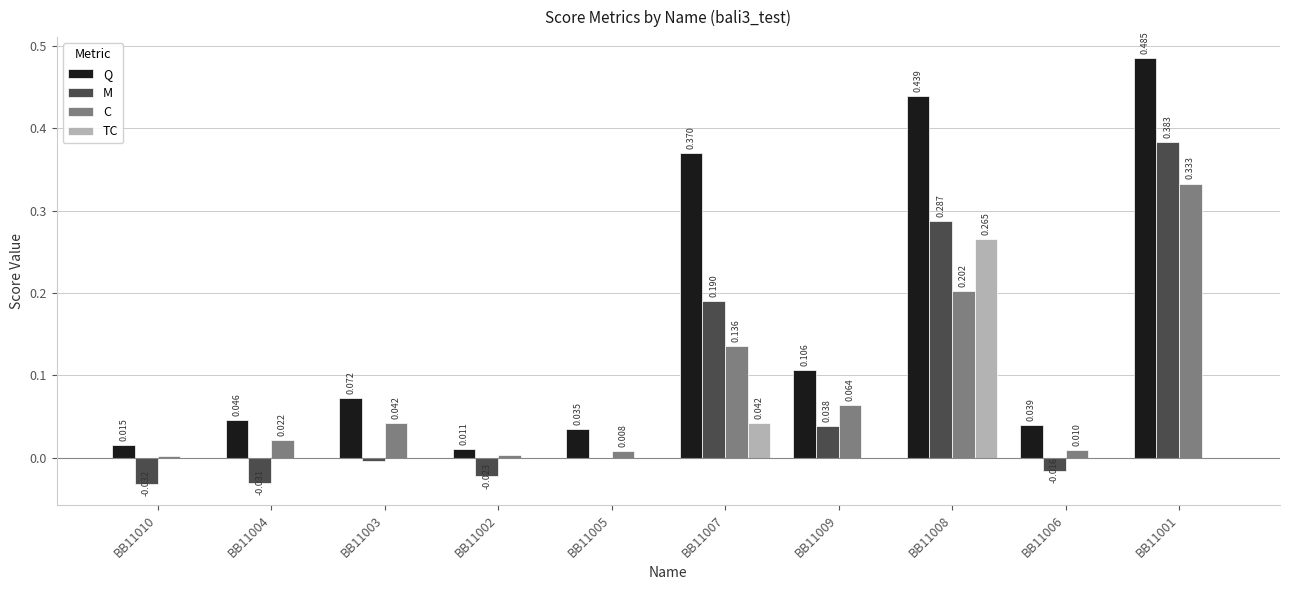

Is the value of M at BB11007 greater than the value of TC at BB11007?

Yes